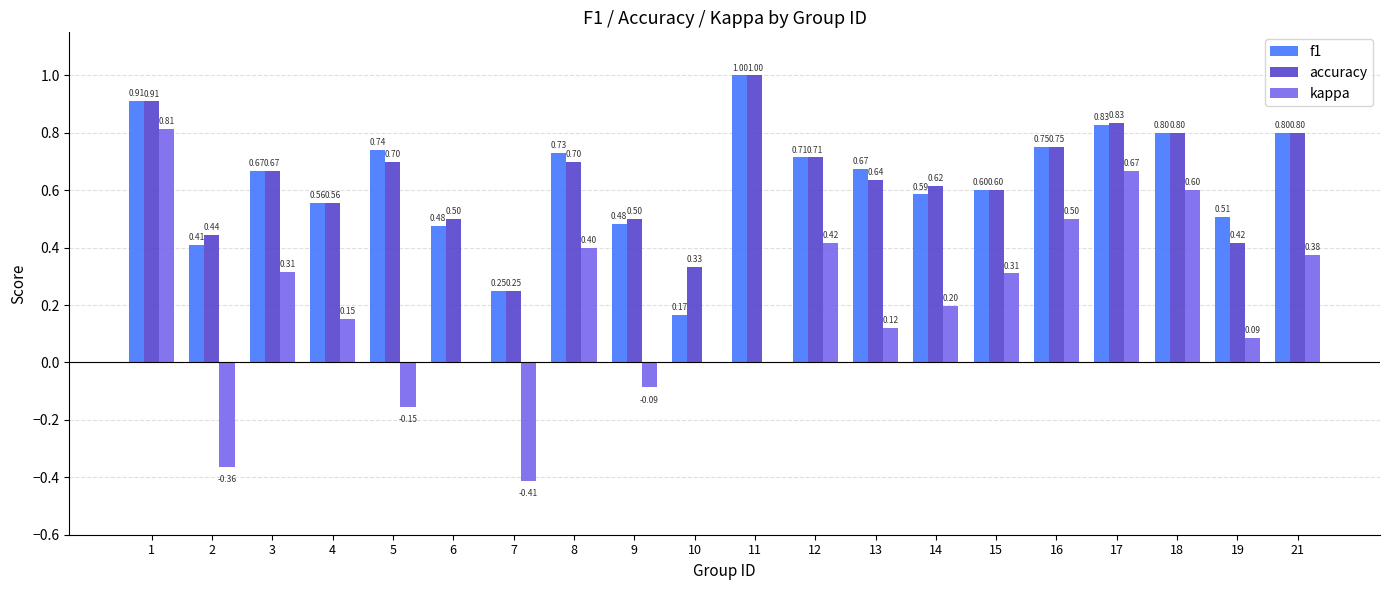

Are the bars horizontal?

No